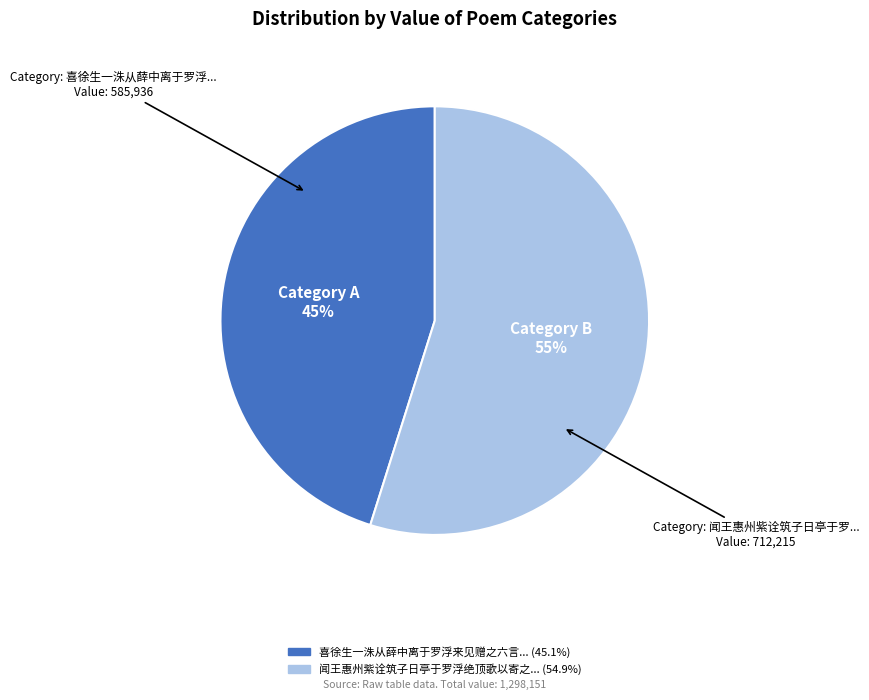

To the nearest percent, what is the difference between the largest and smallest slice percentages?

10%